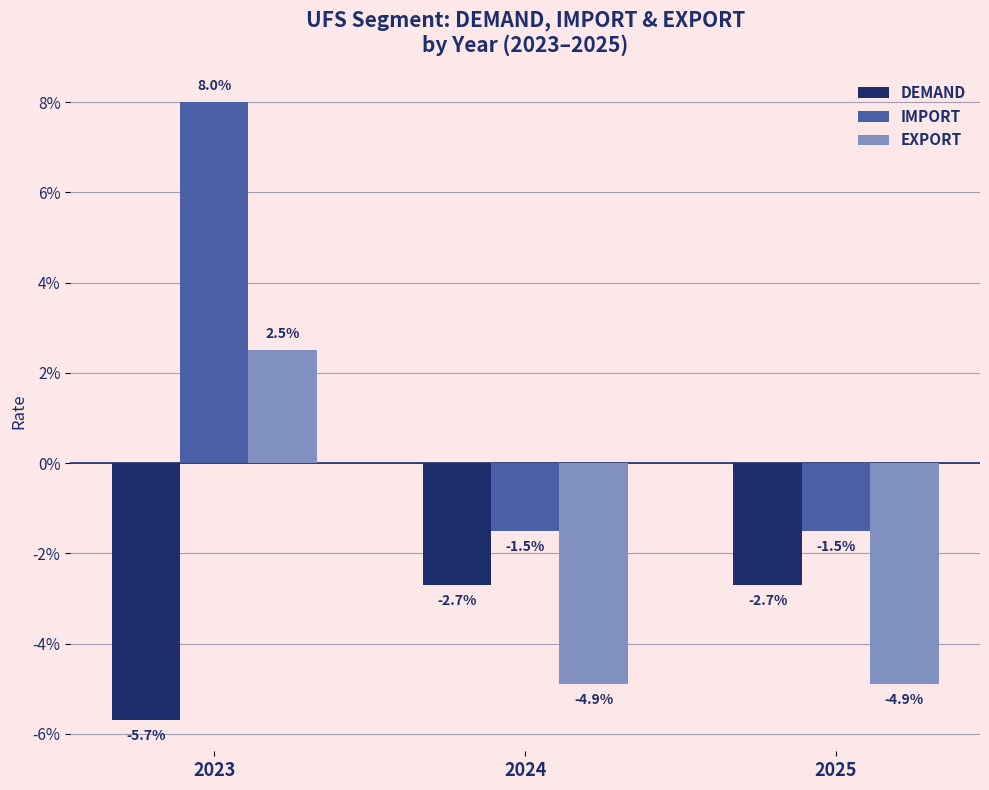

What are all the series names shown in the legend?

DEMAND, IMPORT, EXPORT